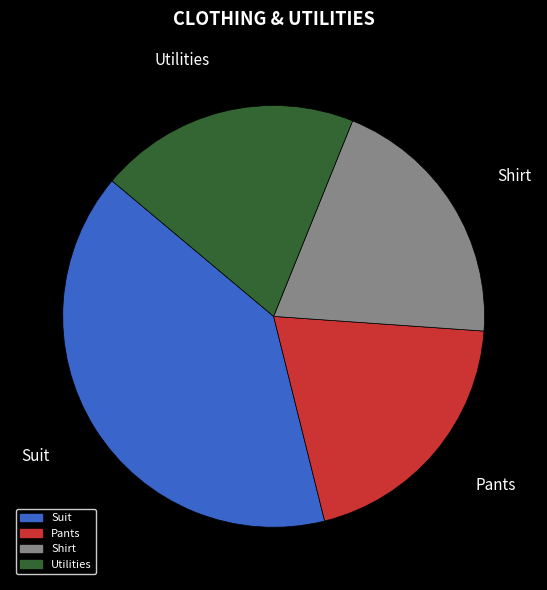

Is the sum of Suit and Utilities greater than half?

Yes